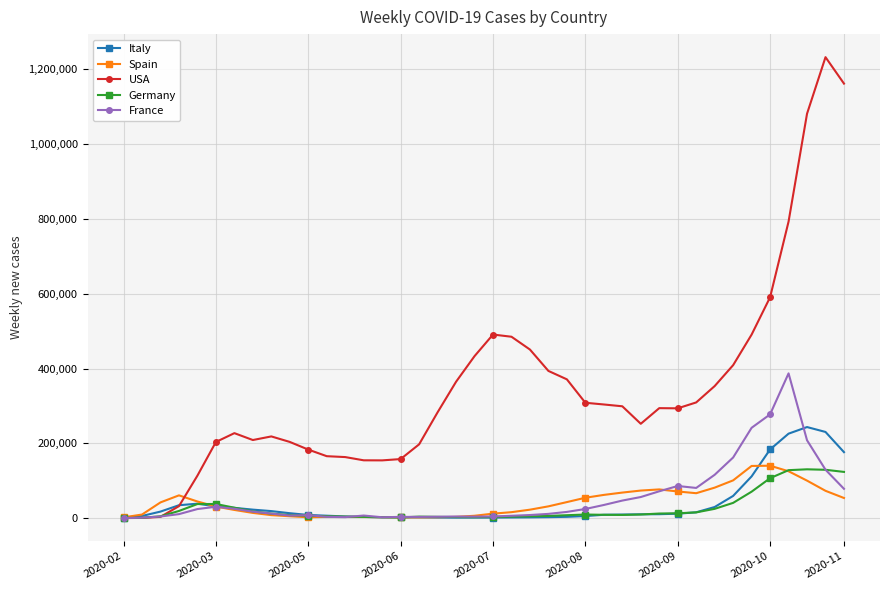

Which series has the largest range (max minus min)?

USA